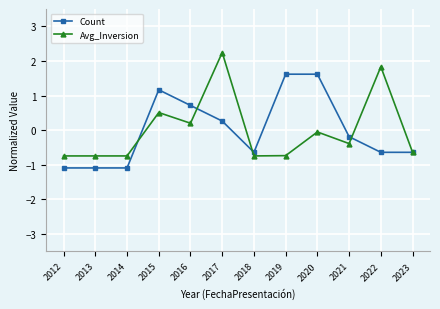

The value of Count at 2013 is -0.3. True or false?

False